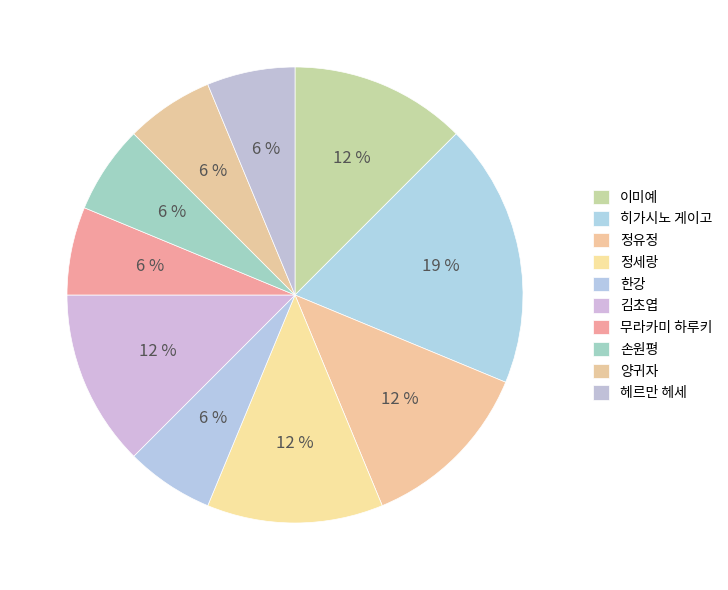

Approximately how many times larger is the value at 한강 compared to 손원평?

1.0